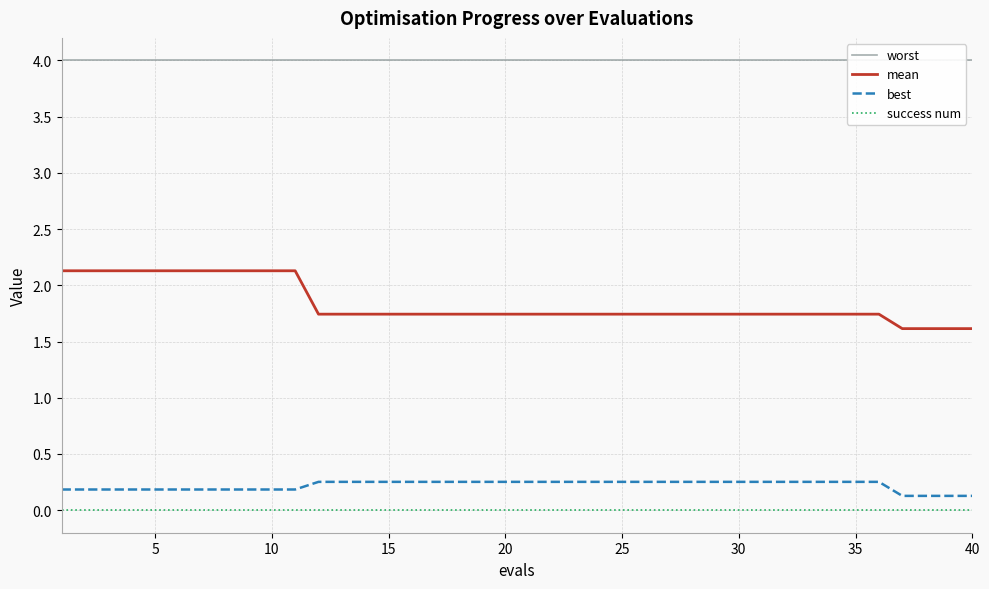

True or false: worst and success num cross at least once.

False